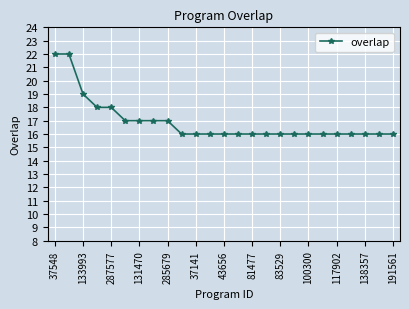

Count the values in the range 16 to 17.

20